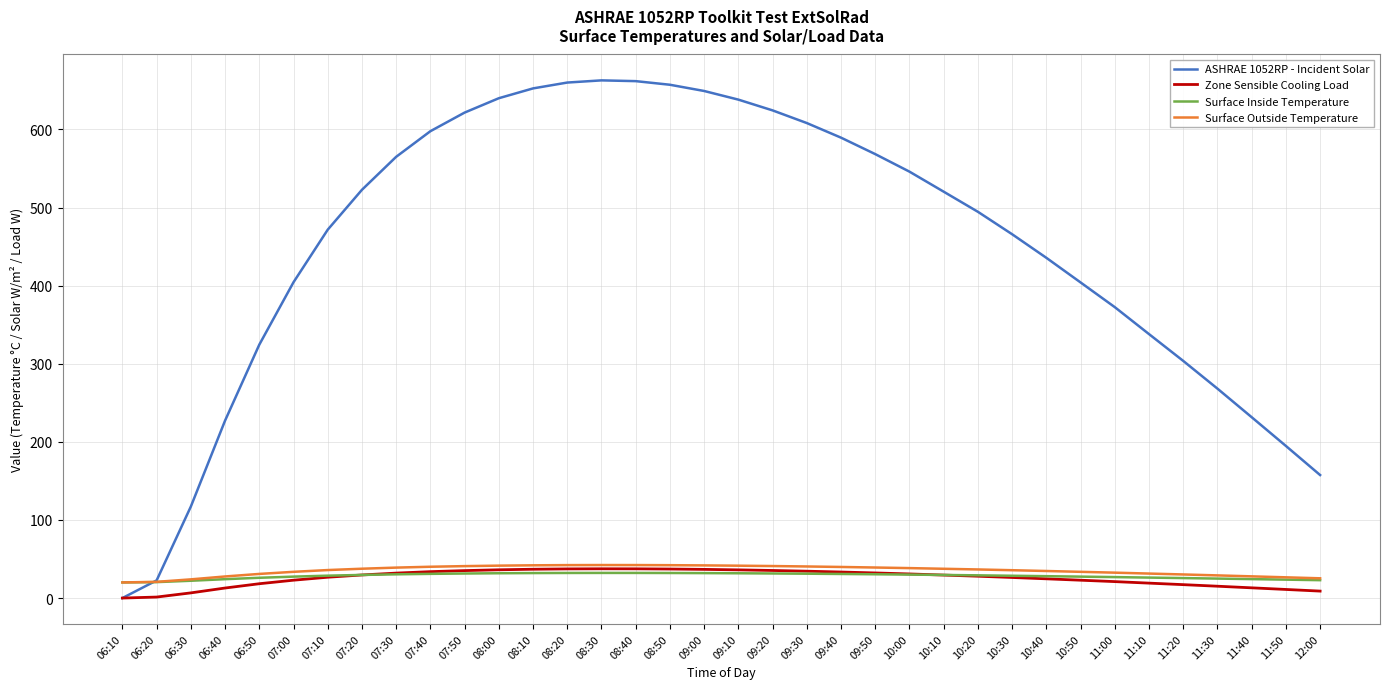

What are all the series names shown in the legend?

ASHRAE 1052RP - Incident Solar, Zone Sensible Cooling Load, Surface Inside Temperature, Surface Outside Temperature